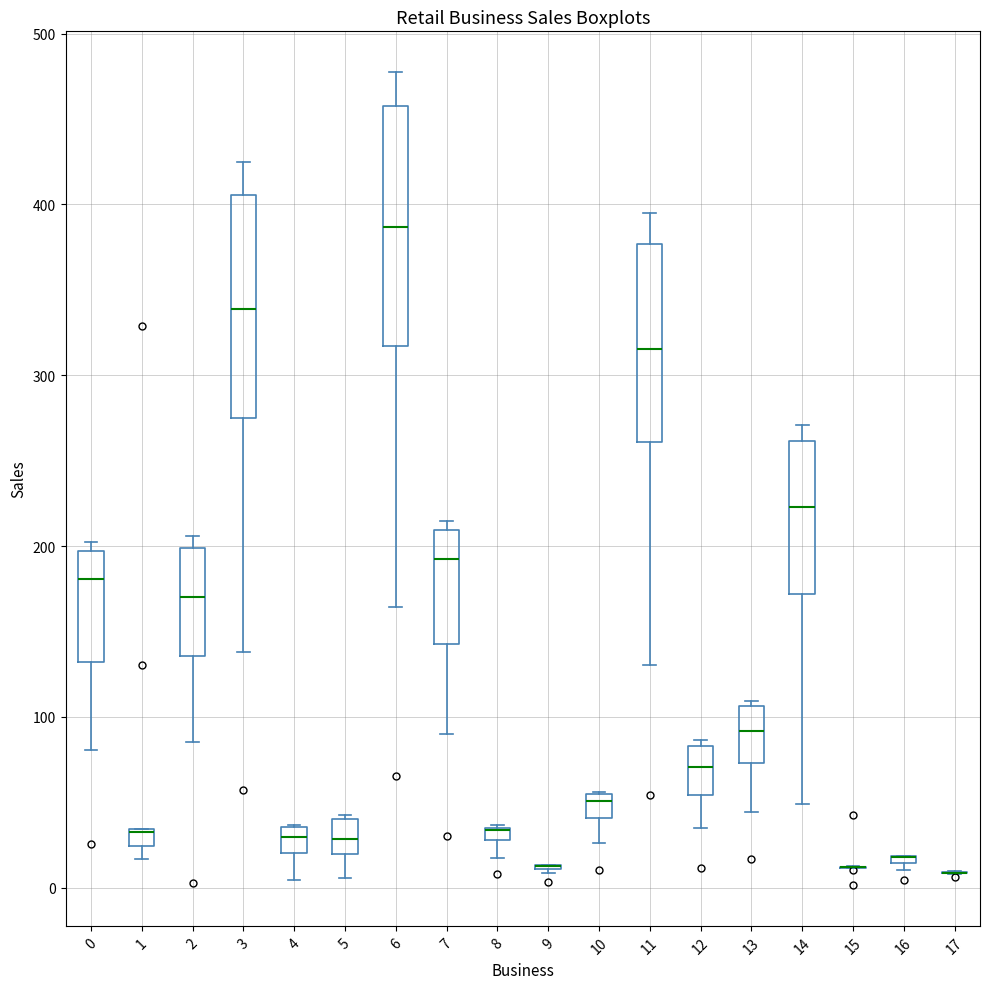

Where does the median line of the box at x = 14 sit on the y-axis? The values are not printed on the chart, so give them approximately, as read against the axis.

220